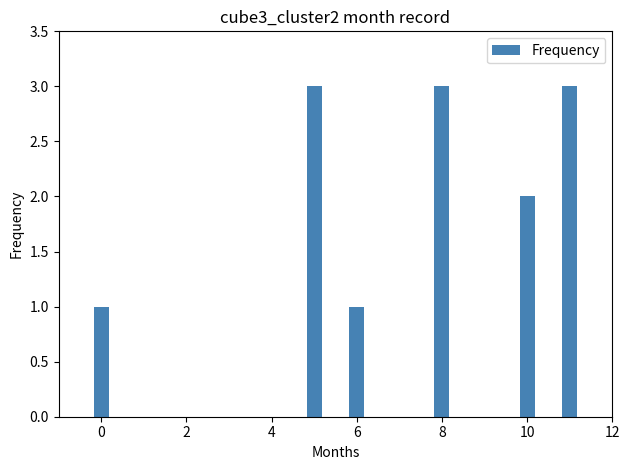

What is the greatest value displayed?

3